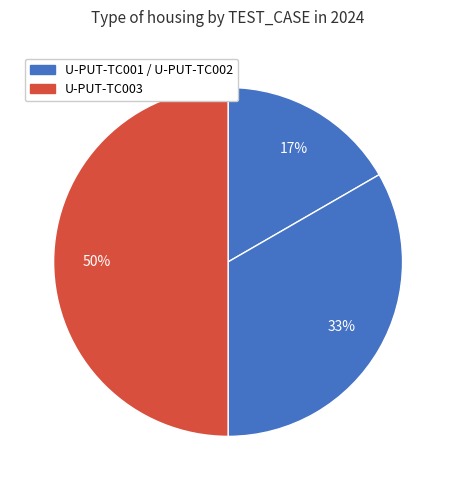

How many slices are in this pie chart?

3